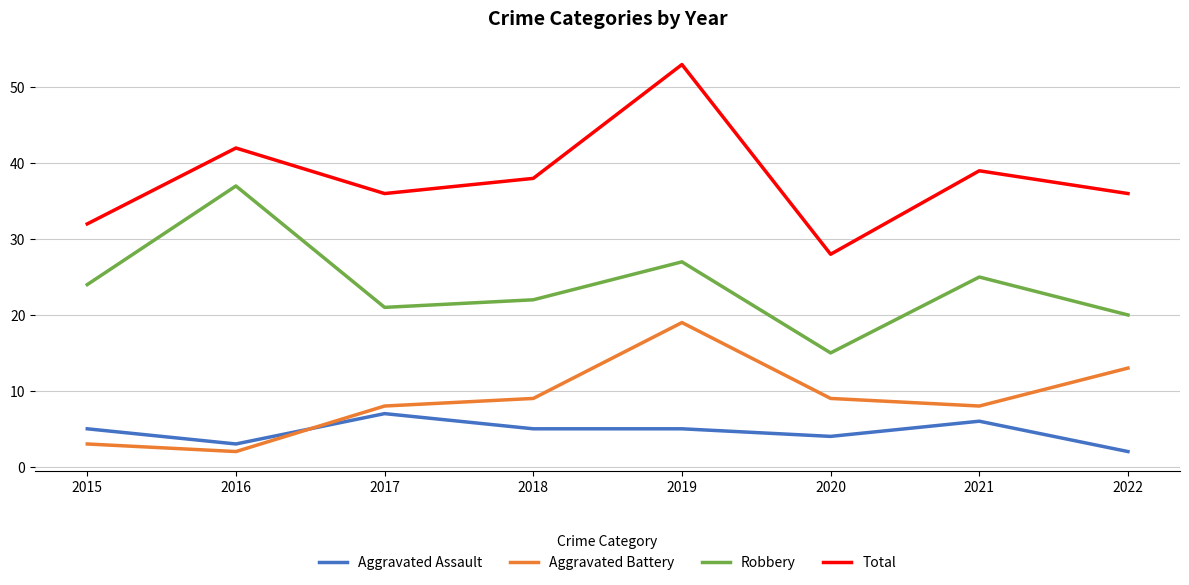

True or false: Aggravated Assault has a value of 8 at 2018.

False